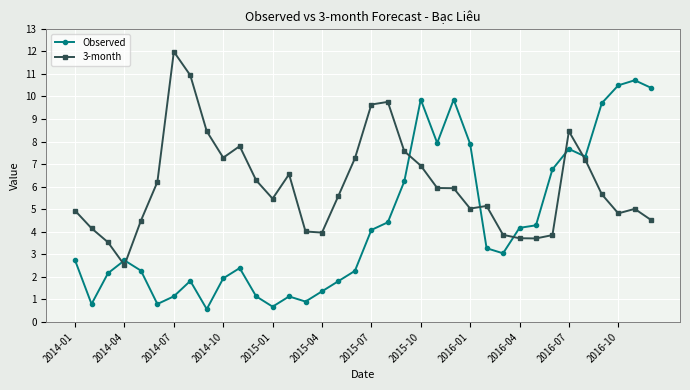

Does the chart have visible grid lines?

Yes